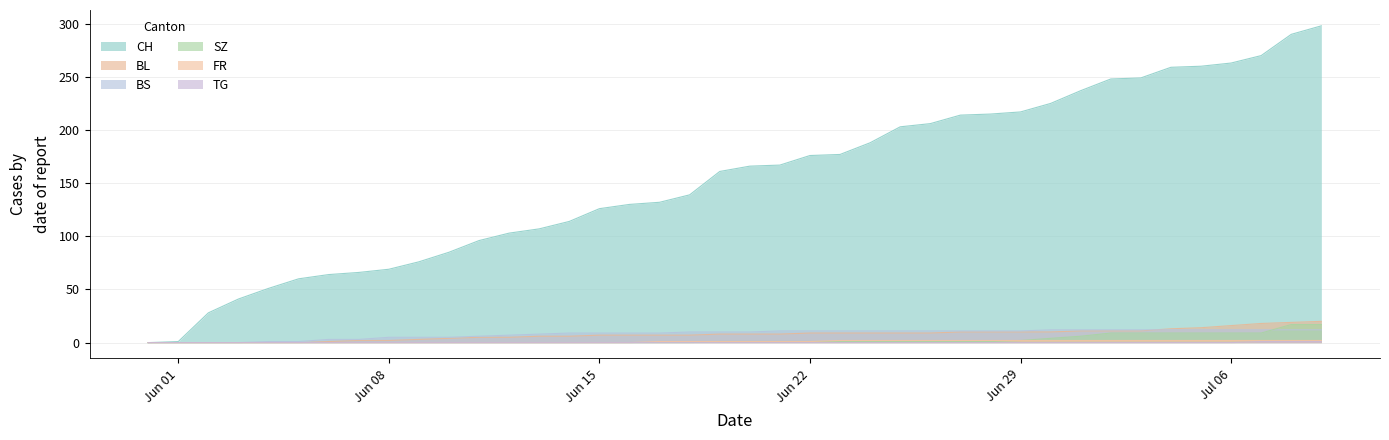

Which series has the widest spread of values?

CH